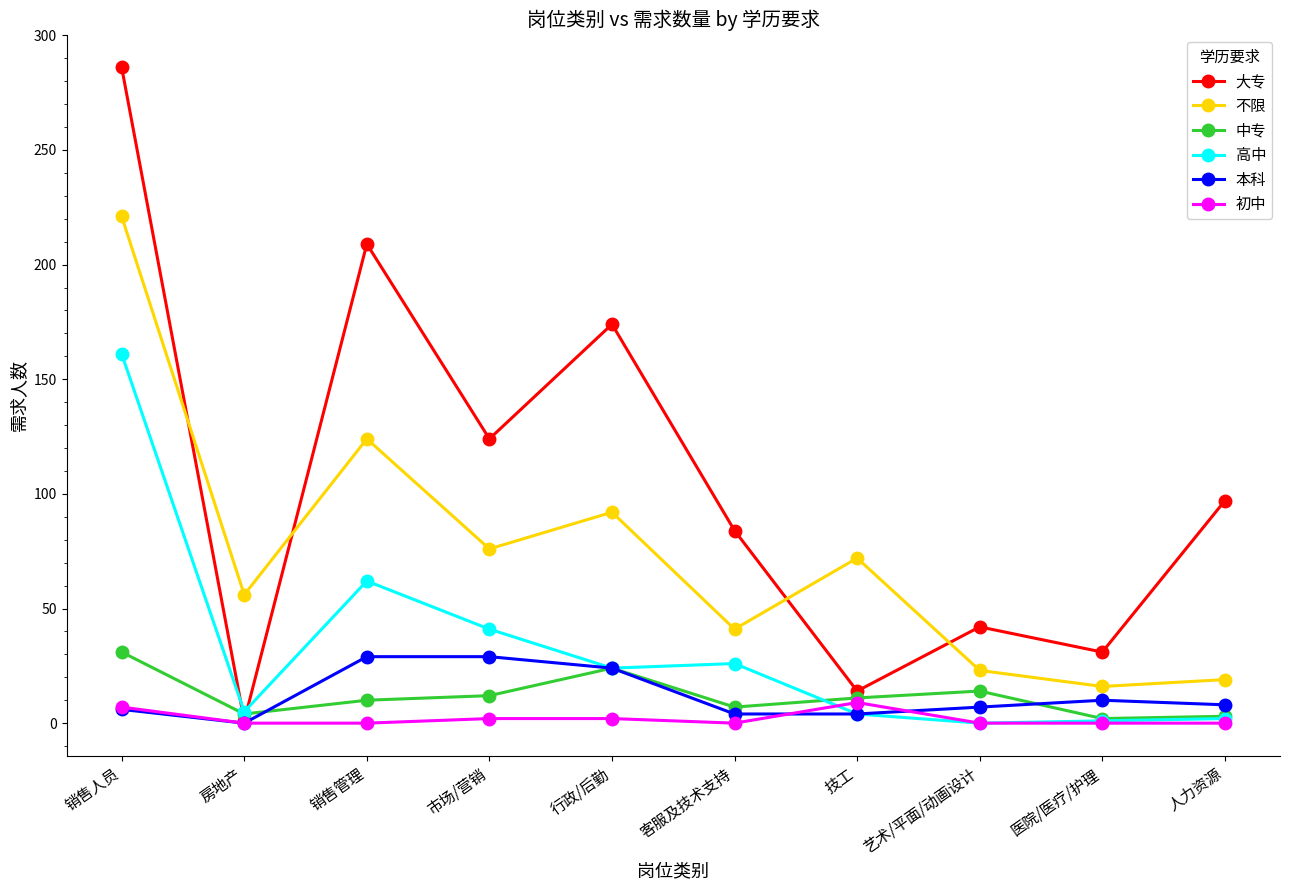

Which category has the lowest value in the 大专 series?

房地产